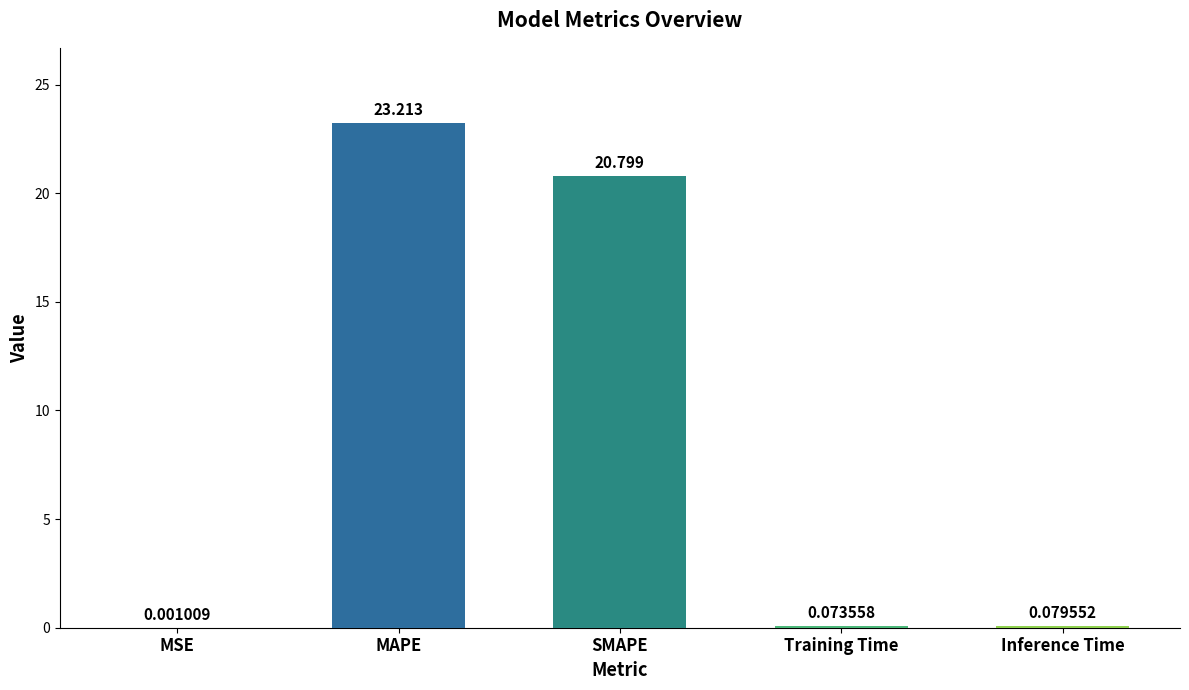

At which label is the value closest to 11?

SMAPE